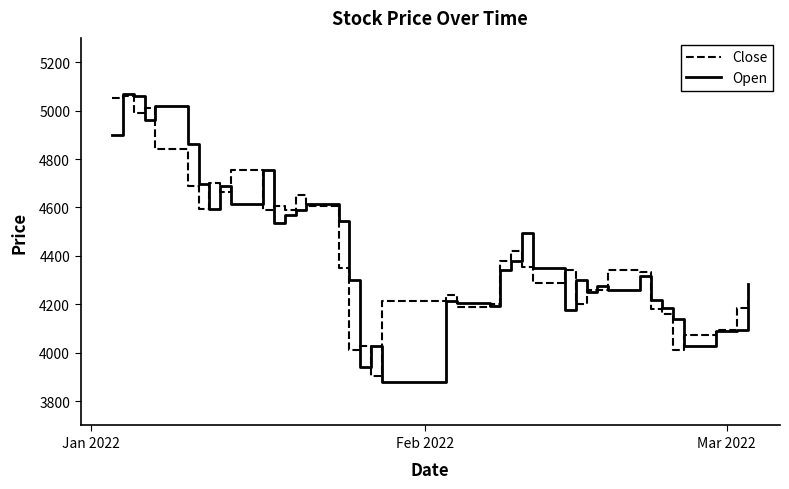

What is the lowest value of the Close series?

3905